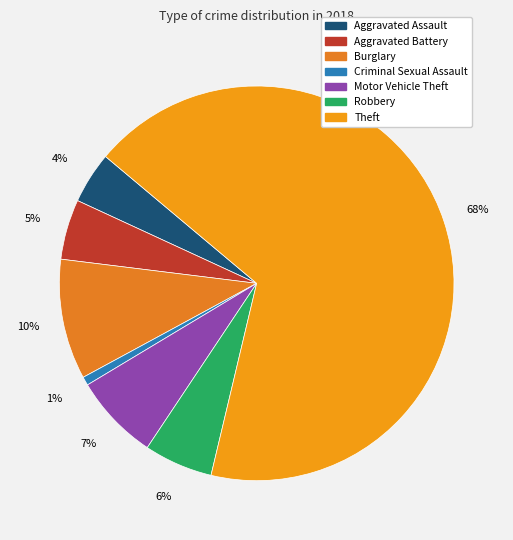

To the nearest percent, what percentage of the pie is Theft?

68%